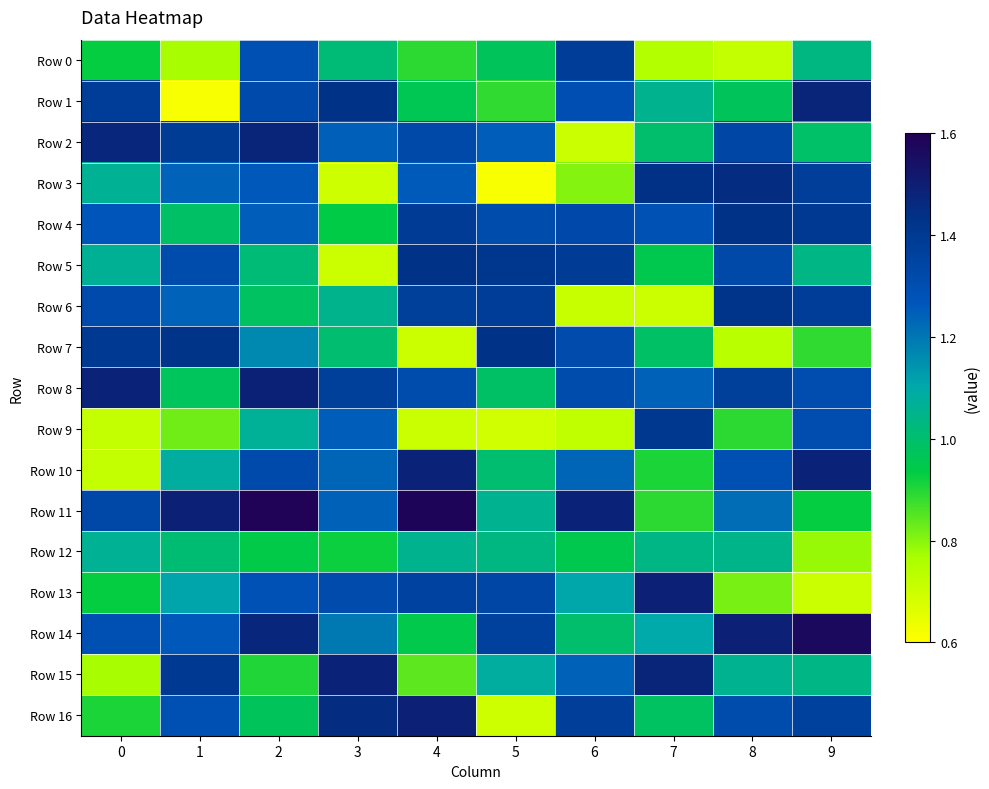

Between 3 and 4, which series saw the biggest shift?

Row 5